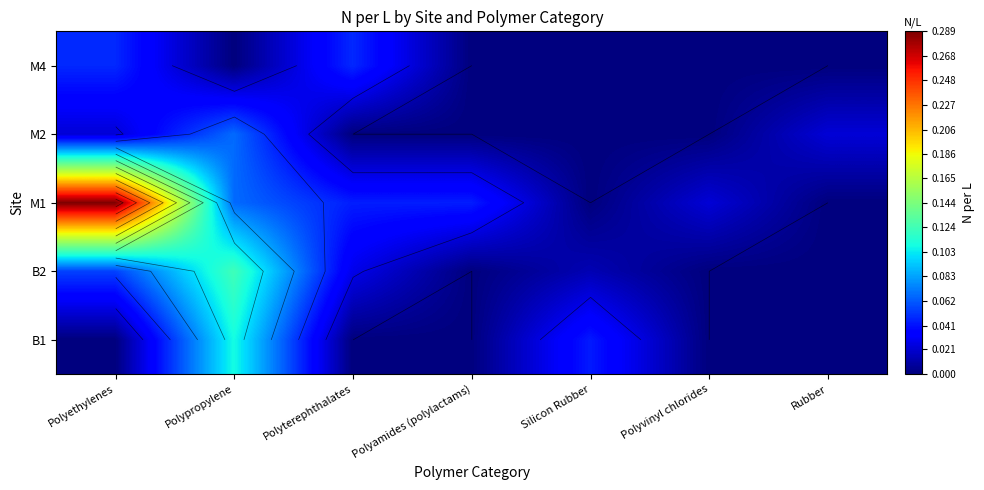

The B1 series shows 0.2 at Polypropylene. True or false?

False